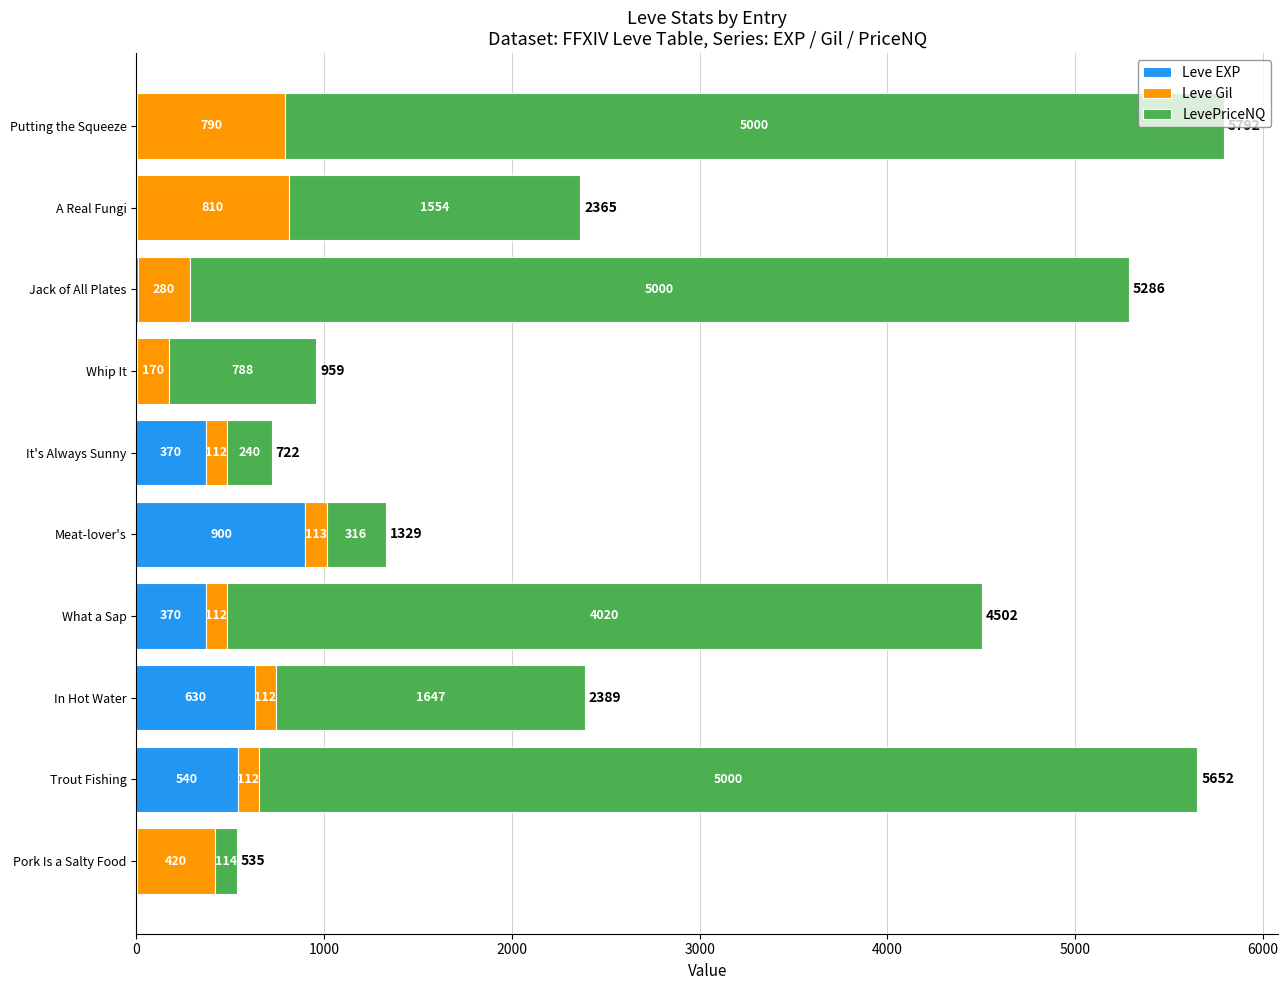

What is the total value across all series at Whip It?

959